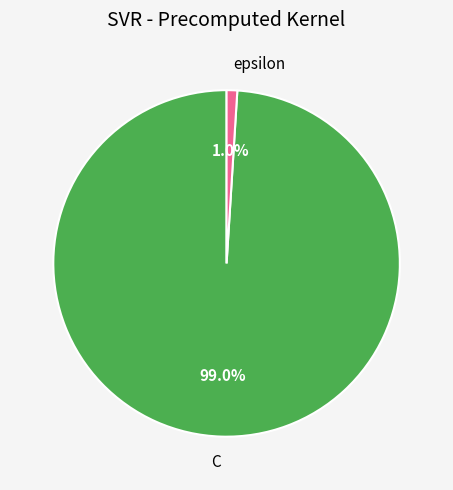

Which has a higher value, C or epsilon?

C